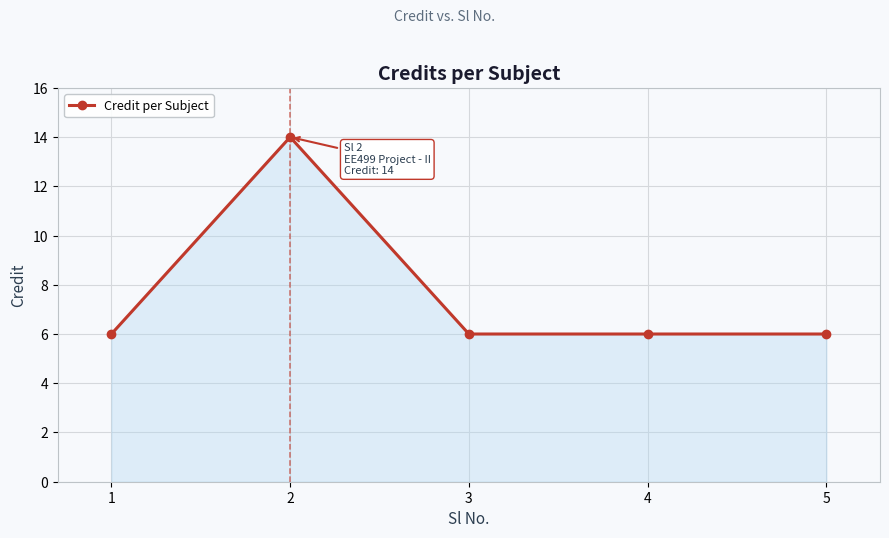

At which category does the data reach its first local peak?

2